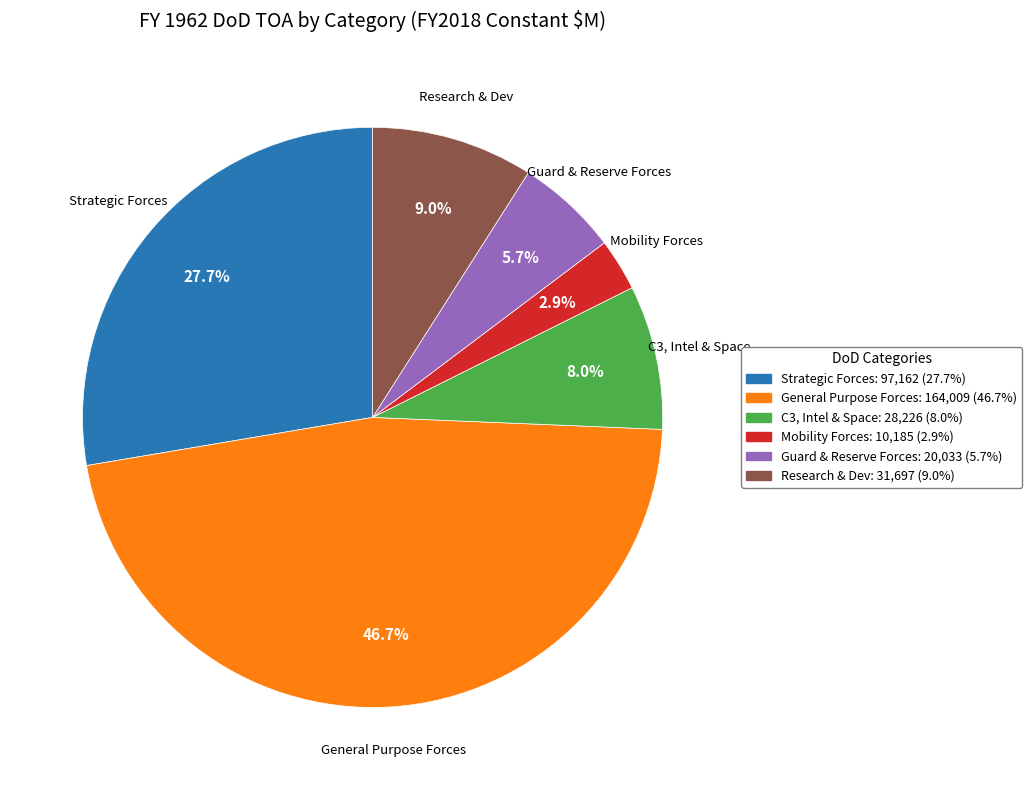

What percentage is the C3, Intel & Space slice, to the nearest percent?

8%